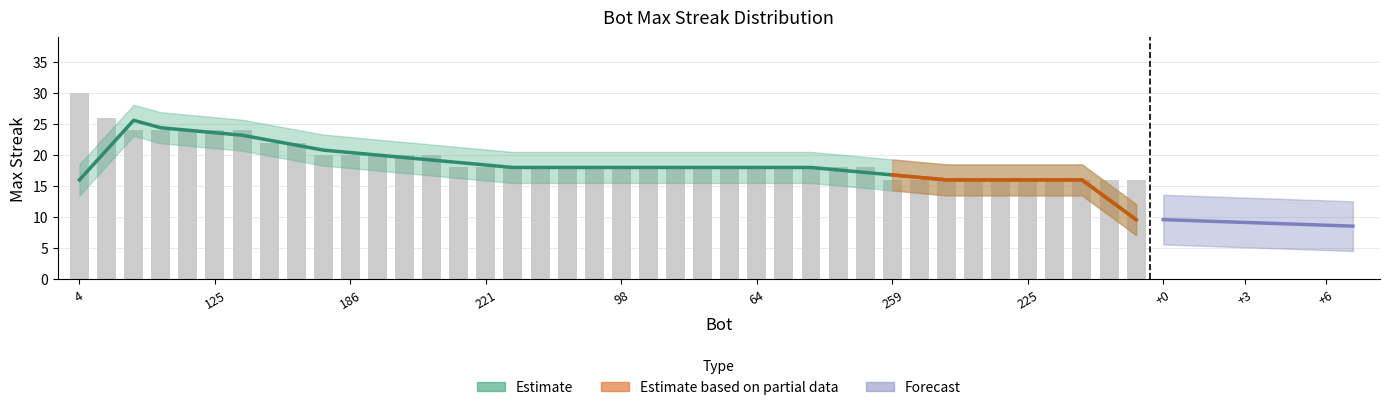

Reading right to left, extract all data points from this chart.

16	16	16	16	16	16	16	16	16	16	18	18	18	18	18	18	18	18	18	18	18	18	18	18	18	18	20	20	20	20	20	22	22	24	24	24	24	24	26	30